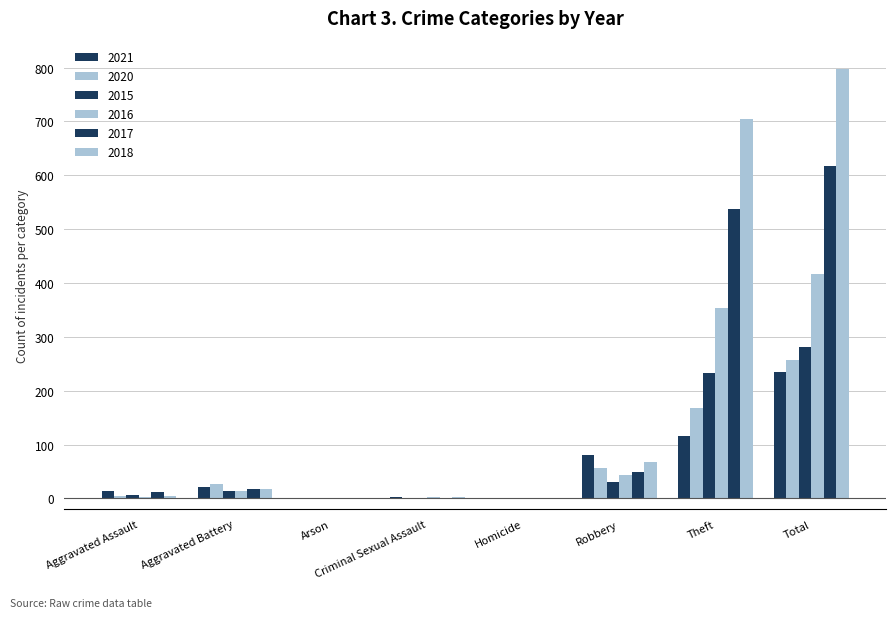

The value of 2021 at Criminal Sexual Assault is 2. True or false?

True